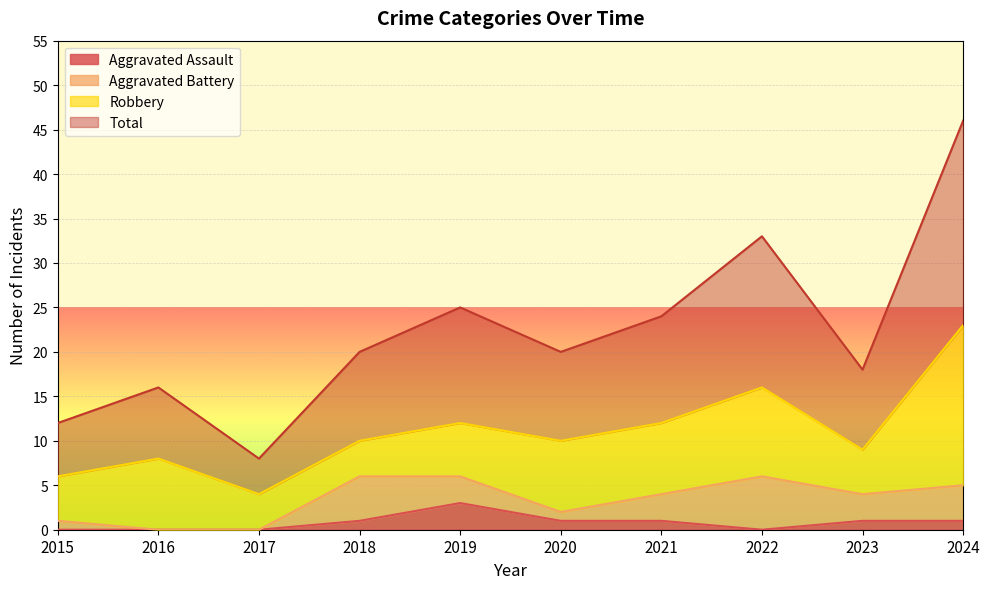

How many categories are shown in the chart?

10